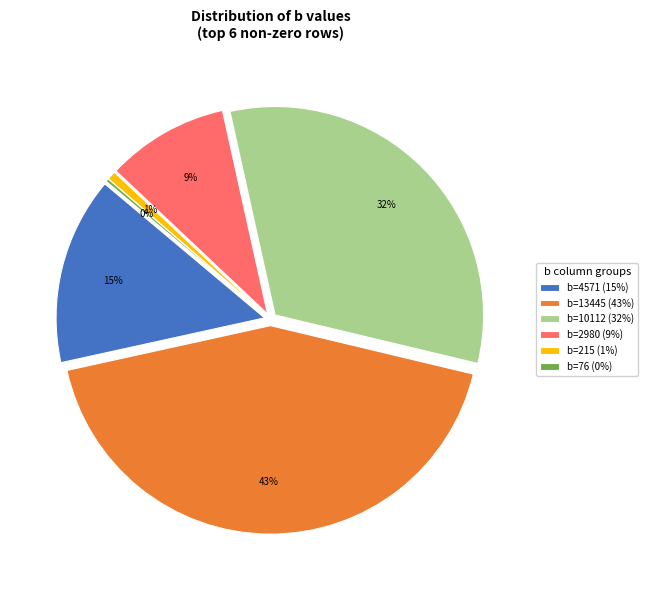

Is Row 3 (b=10112) the majority of the pie?

No